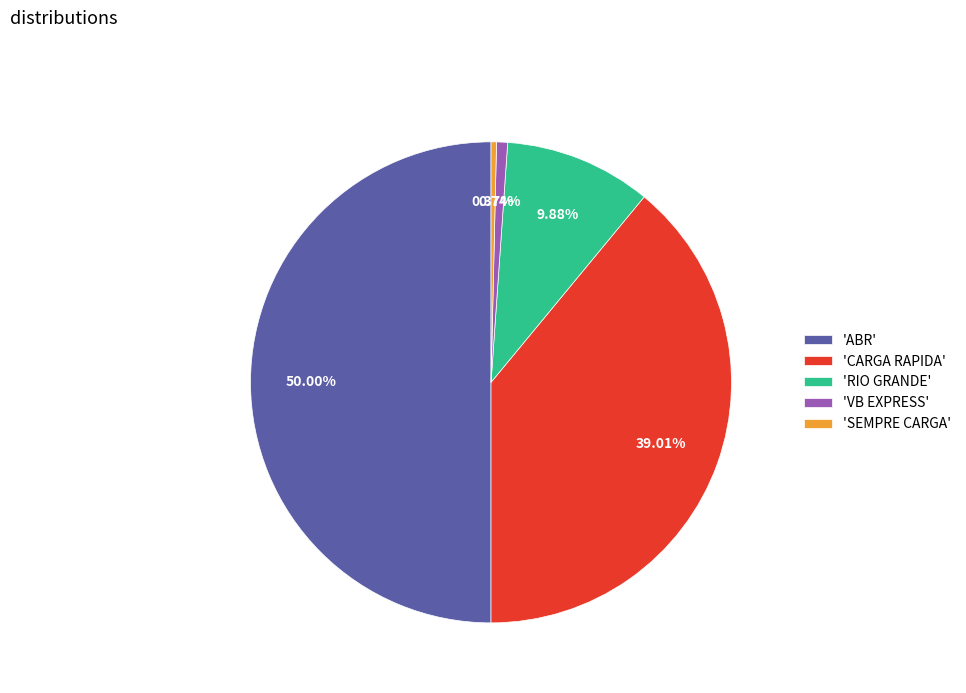

What is the largest slice in the pie chart?

'ABR'